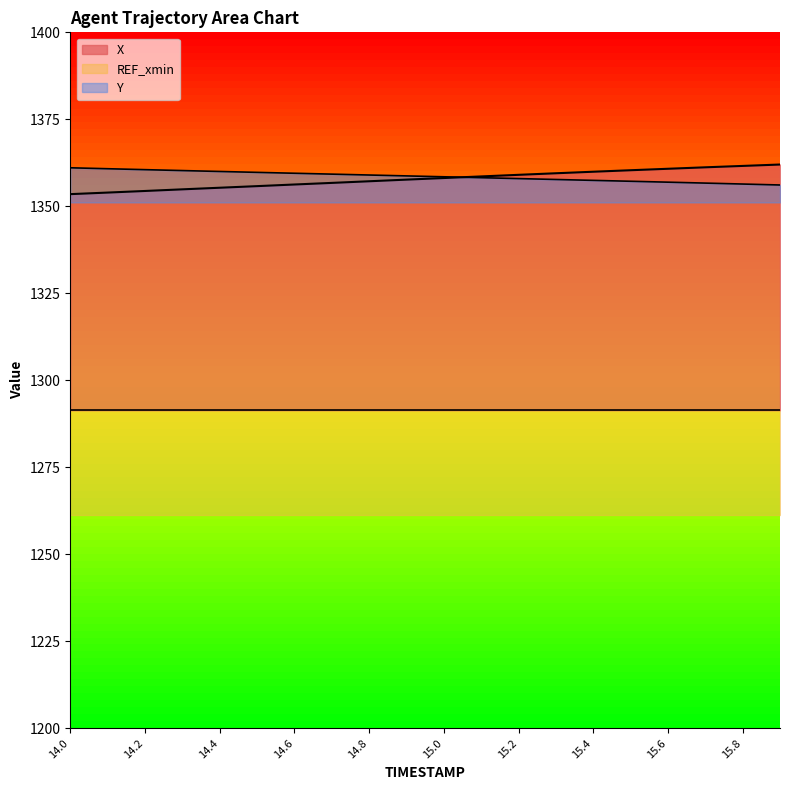

How many times do X and Y cross each other?

1